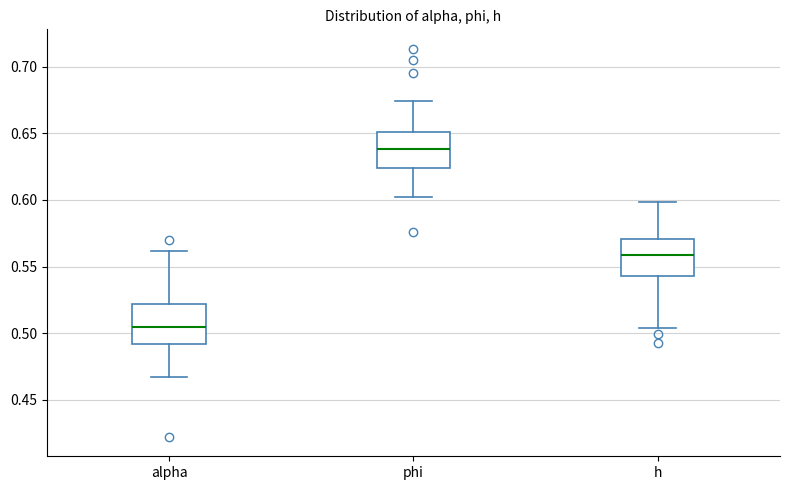

Which box's median line is the lowest?

alpha